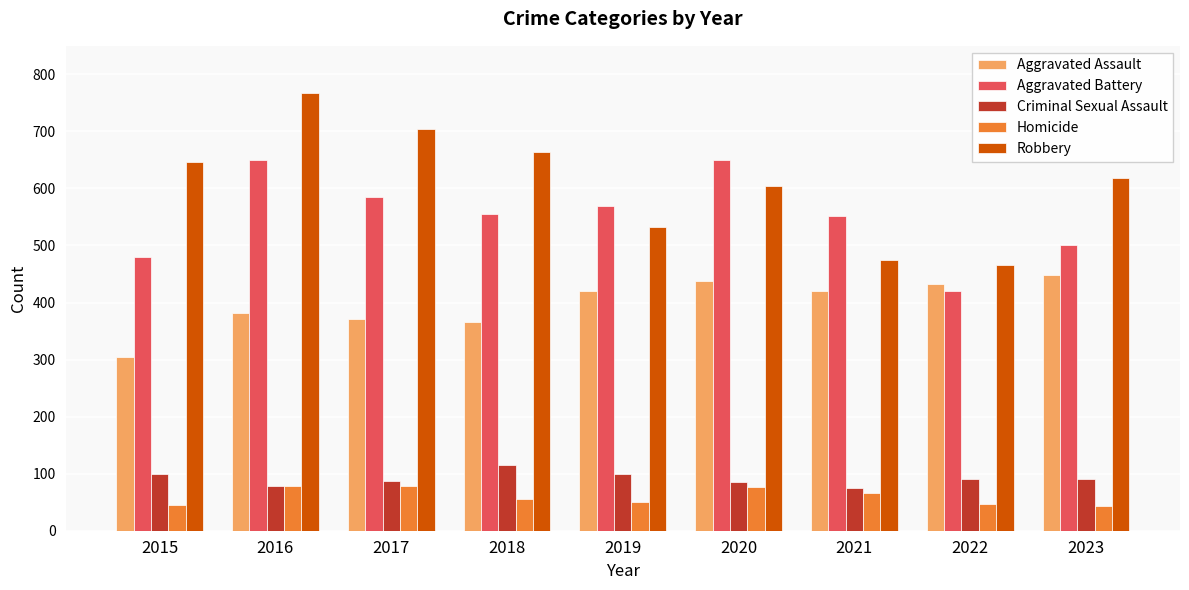

Which series has the largest total across all categories?

Robbery